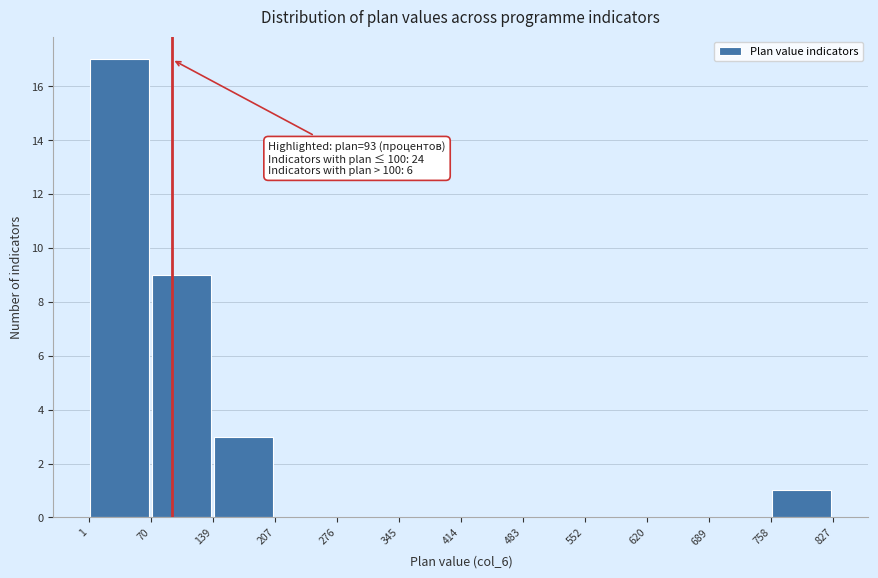

Over which range of the x-axis is the bar tallest?

1 to 70